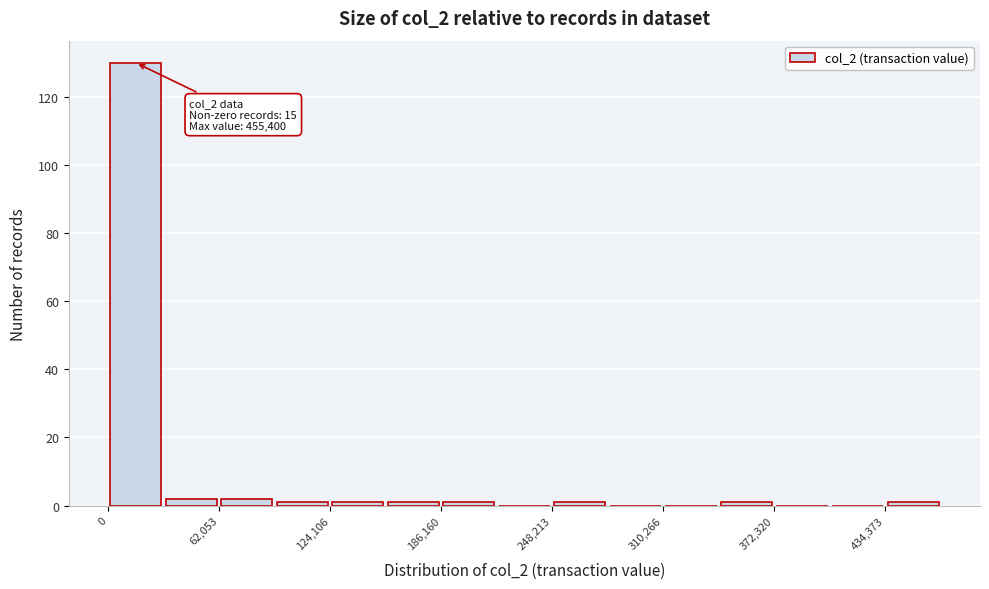

Read against the x-axis, roughly where is the centre of the tallest bar?

20000